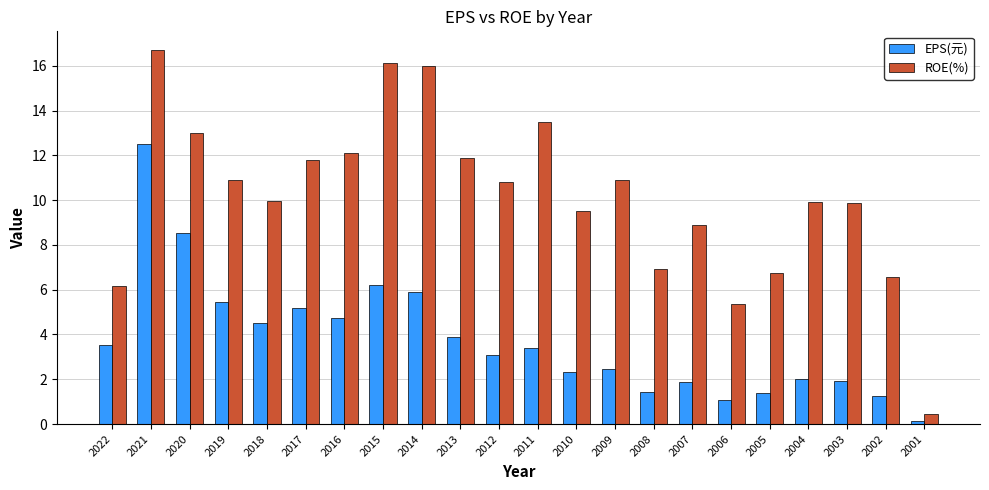

How many bars are there in total?

44